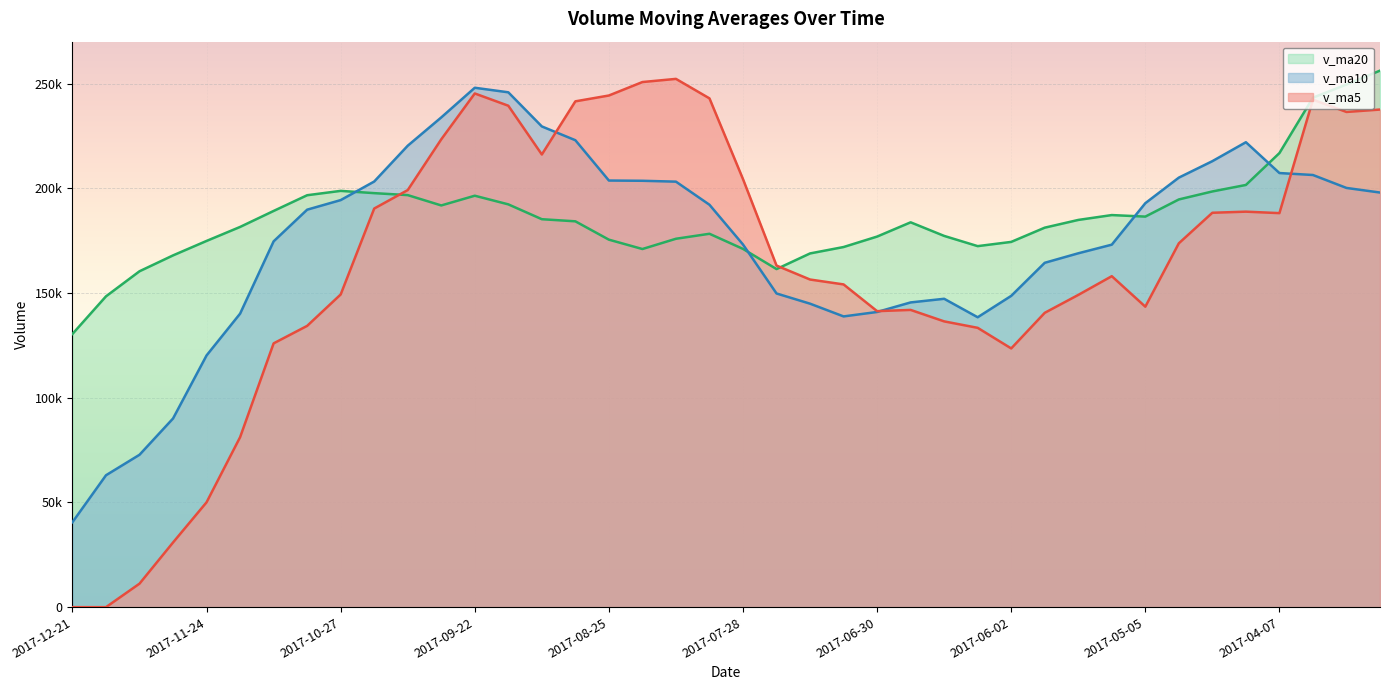

The v_ma20 series shows 175680.4 at 2017-12-21. True or false?

False